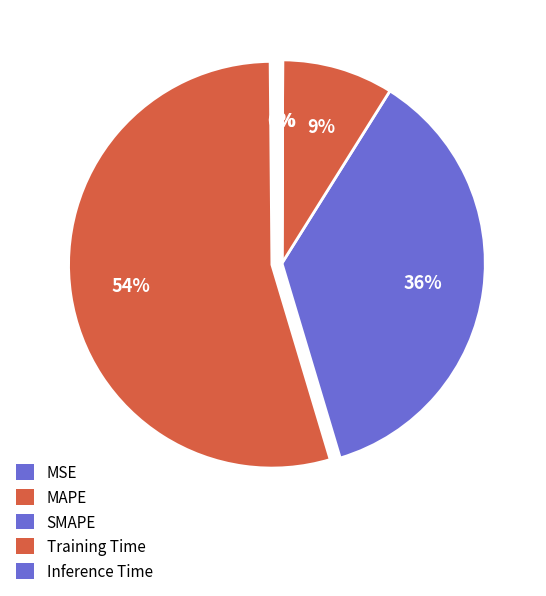

How many segments does this pie chart have?

5